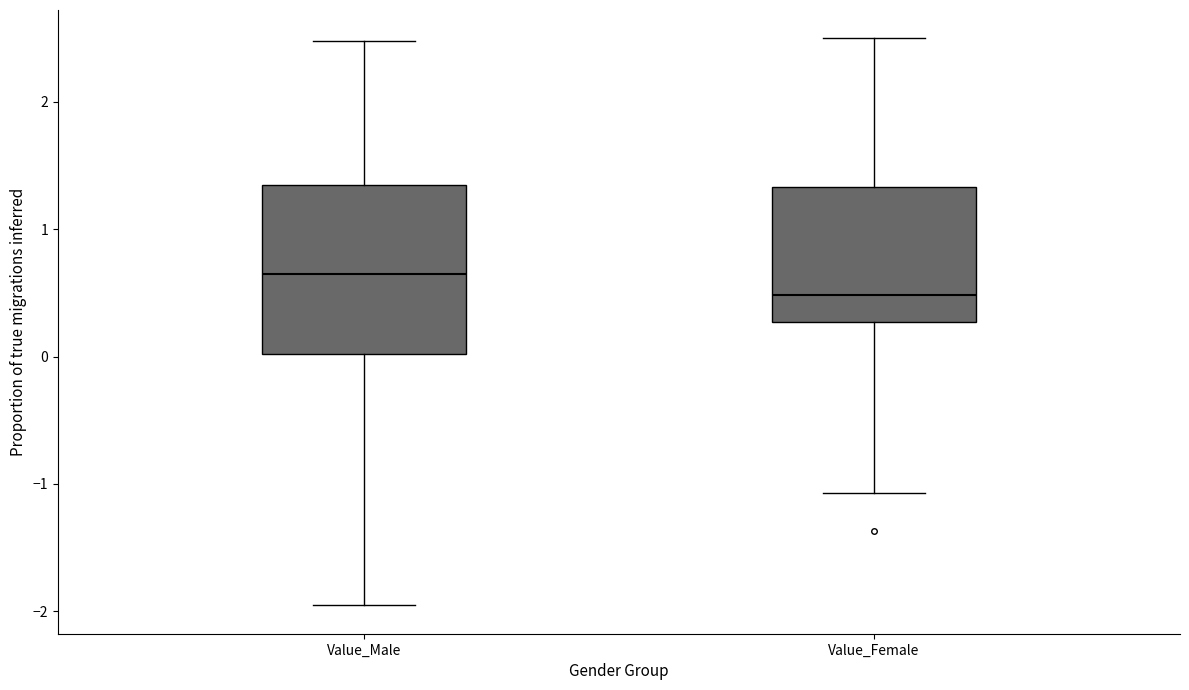

Reading left to right, transcribe this box plot: for each box, give where its median line is, the range the box spans, and where its two whiskers end, as read against the y-axis. The values are not printed on the chart, so give them approximately, as read against the axis.

Value_Male: median 0.6, box 0.0 to 1.4, whiskers -2.0 to 2.5
Value_Female: median 0.5, box 0.3 to 1.3, whiskers -1.1 to 2.5